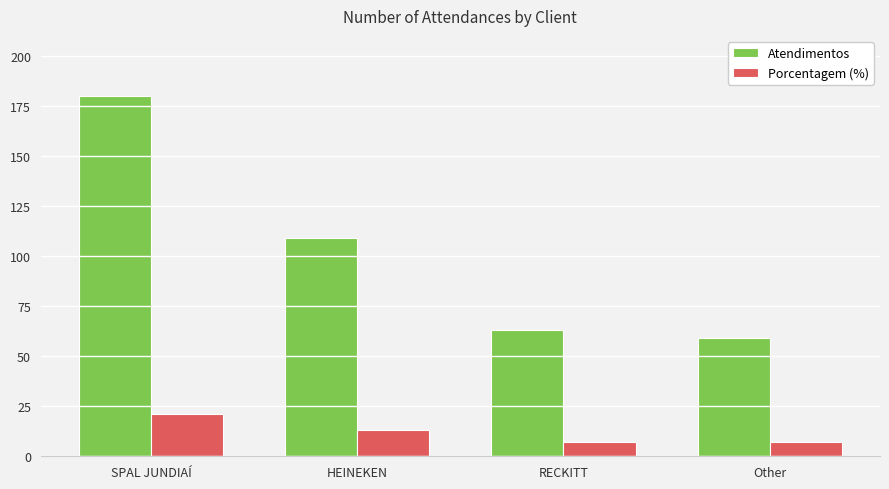

Between HEINEKEN and RECKITT, which series saw the biggest shift?

Atendimentos